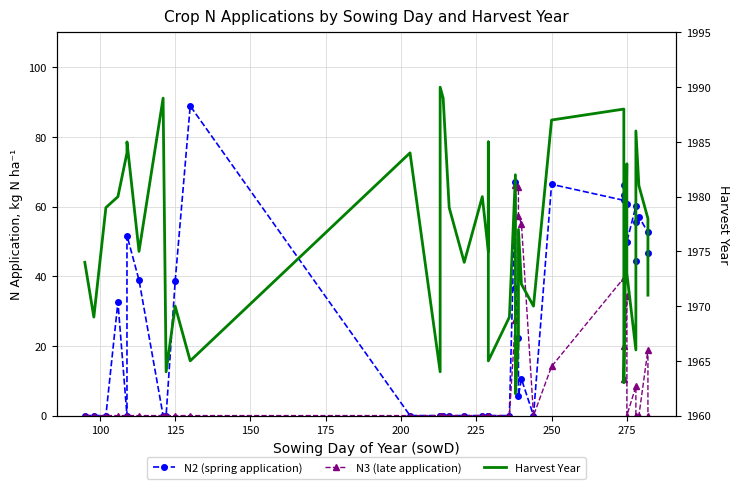

The value of N3 (late application) at 35 is 21.9. True or false?

False